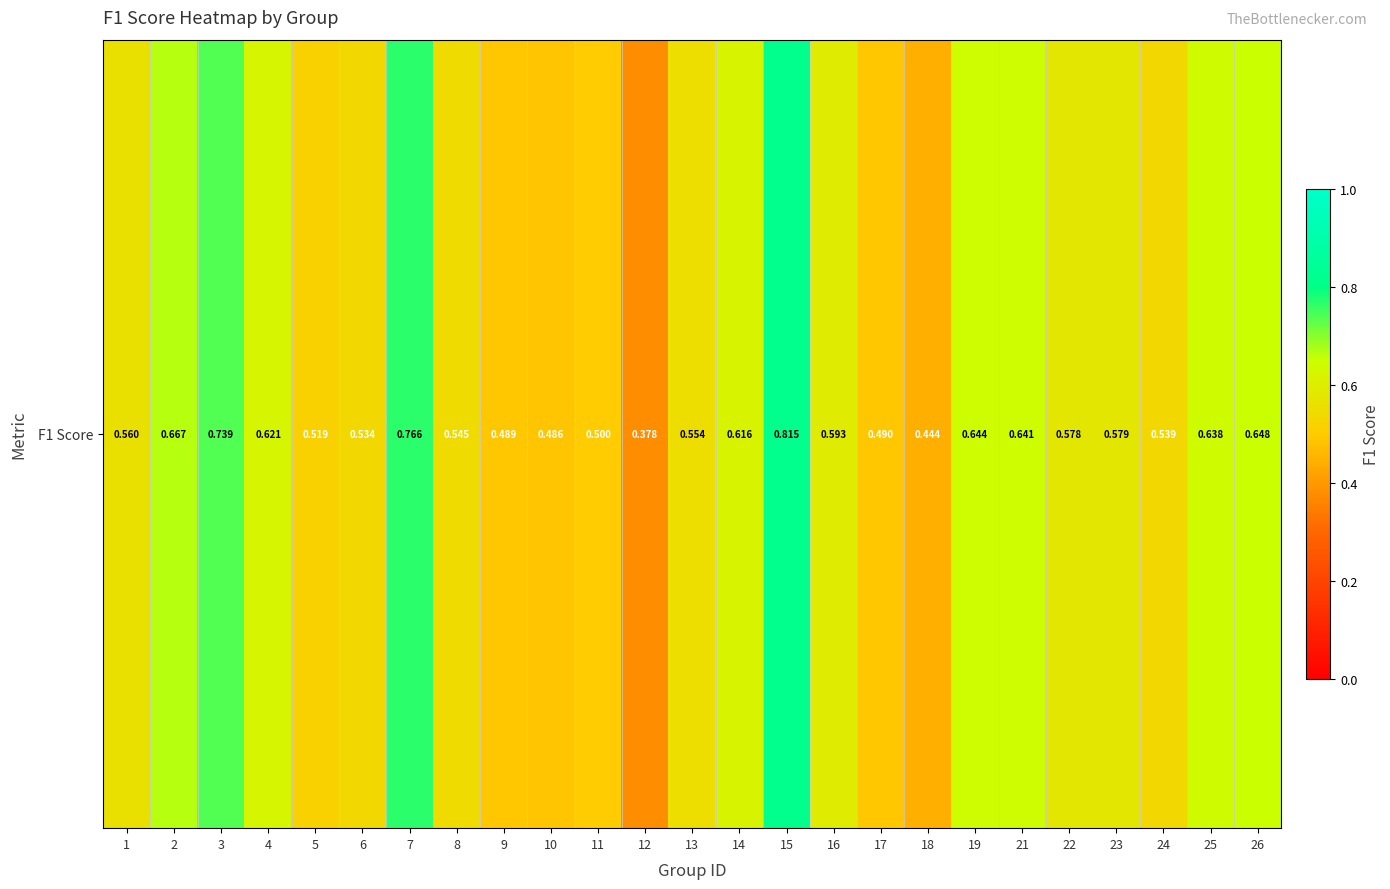

The chart shows a value of 0.4 at 15. True or false?

False